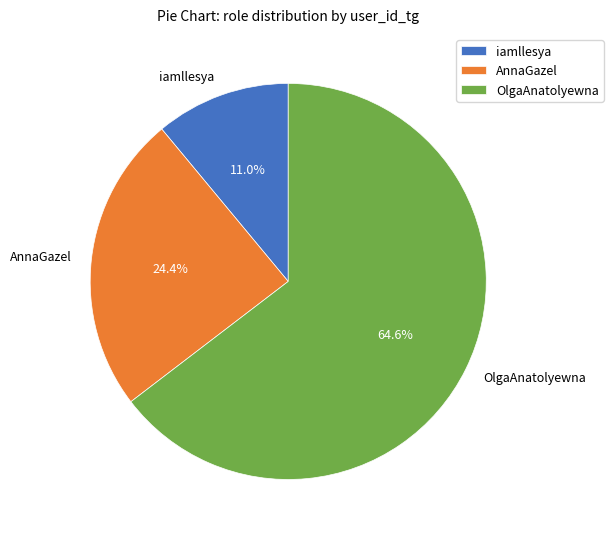

What is the smallest slice in the pie chart?

iamllesya